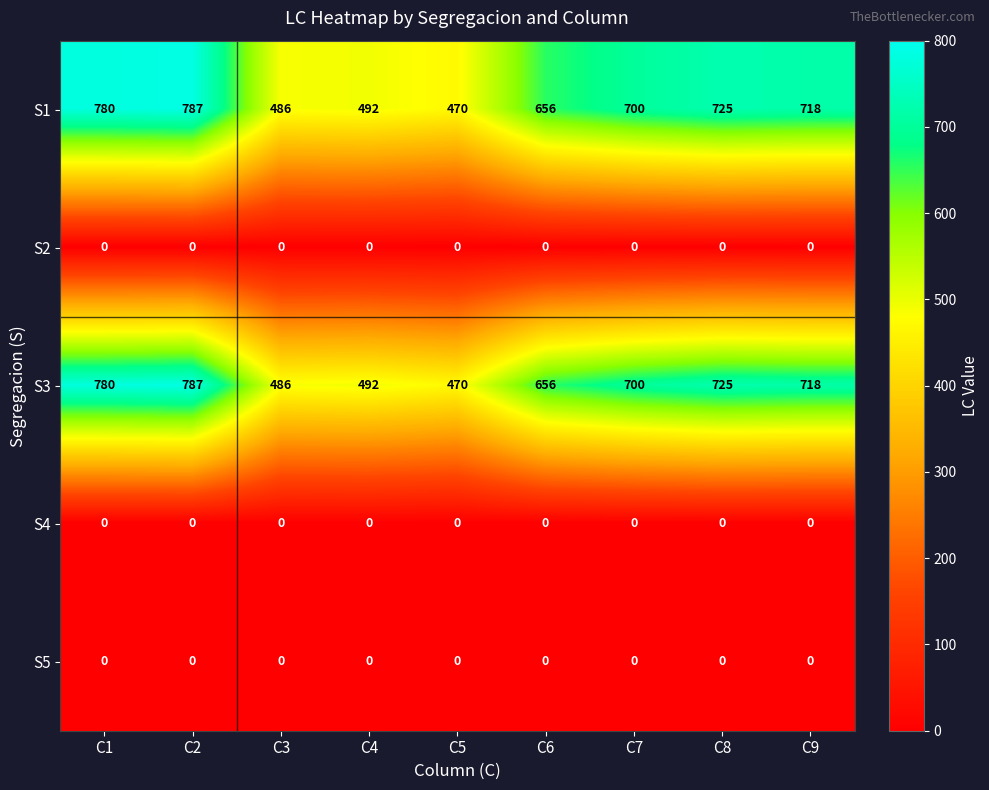

What is the greatest value displayed?

787